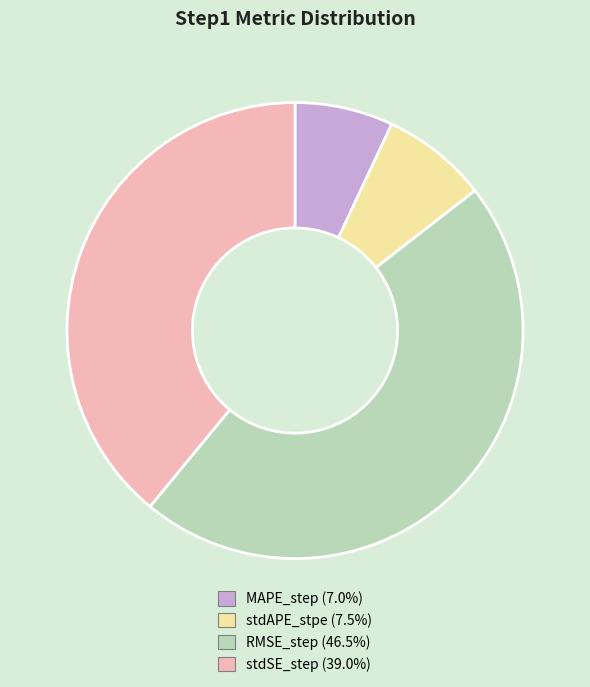

Between stdSE_step and stdAPE_stpe, which is larger?

stdSE_step